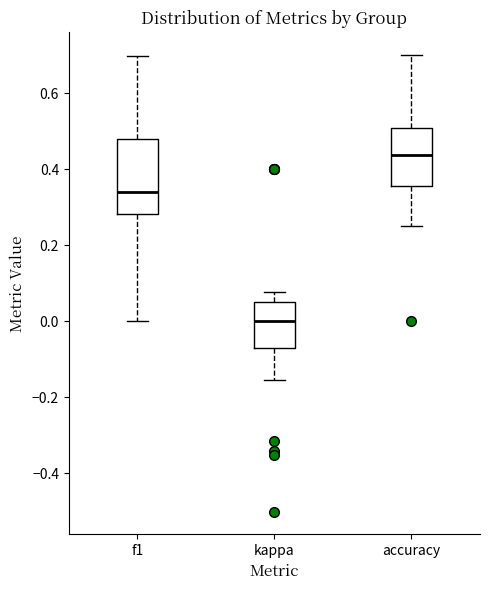

Which box's median line is the lowest?

kappa